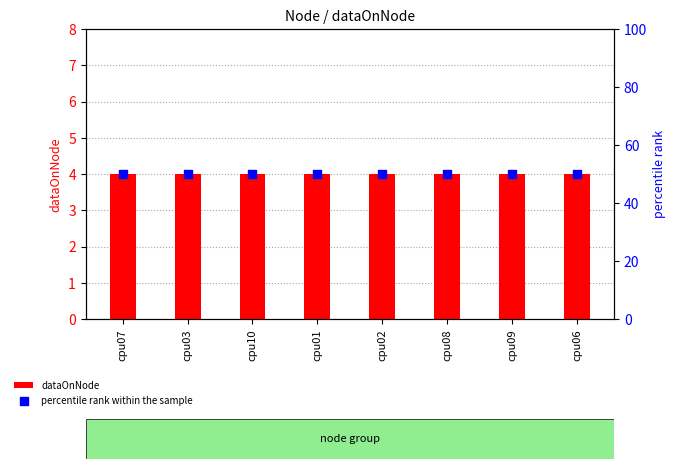

Which series reaches the minimum Y coordinate?

dataOnNode